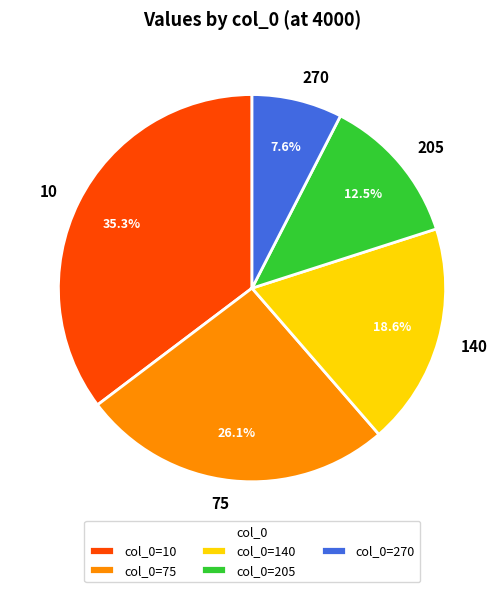

How many slices are in this pie chart?

5